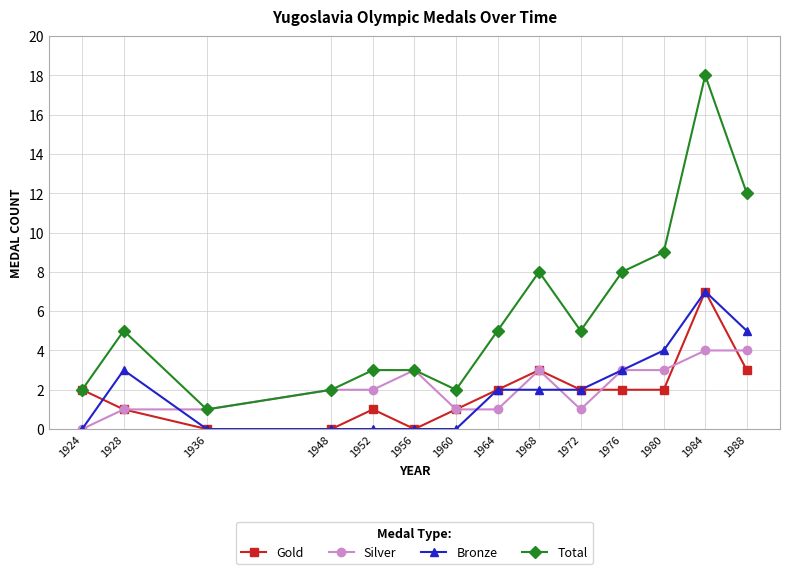

What is the greatest value displayed?

18